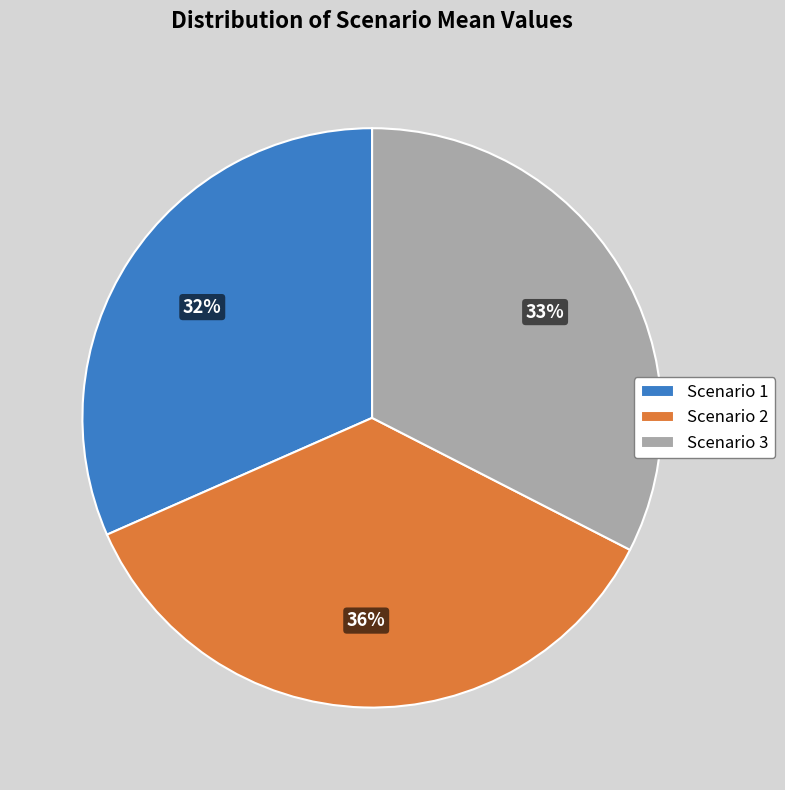

Which has a higher value, Scenario 1 or Scenario 2?

Scenario 2